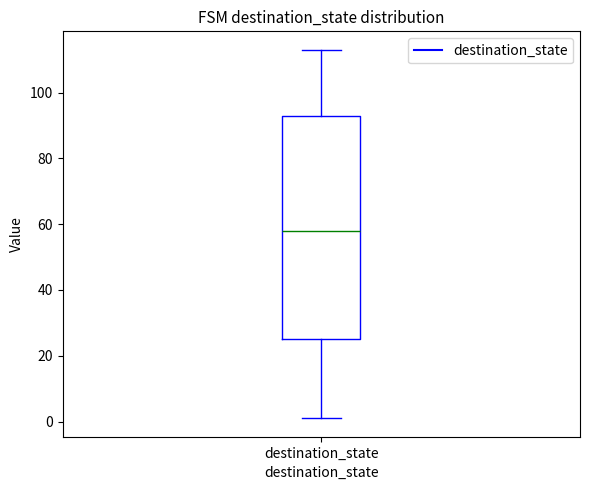

Transcribe this box plot: give where the median line is, the range the box spans, and where the two whiskers end, as read against the y-axis. The values are not printed on the chart, so give them approximately, as read against the axis.

median 58, box 26 to 92, whiskers 2 to 114